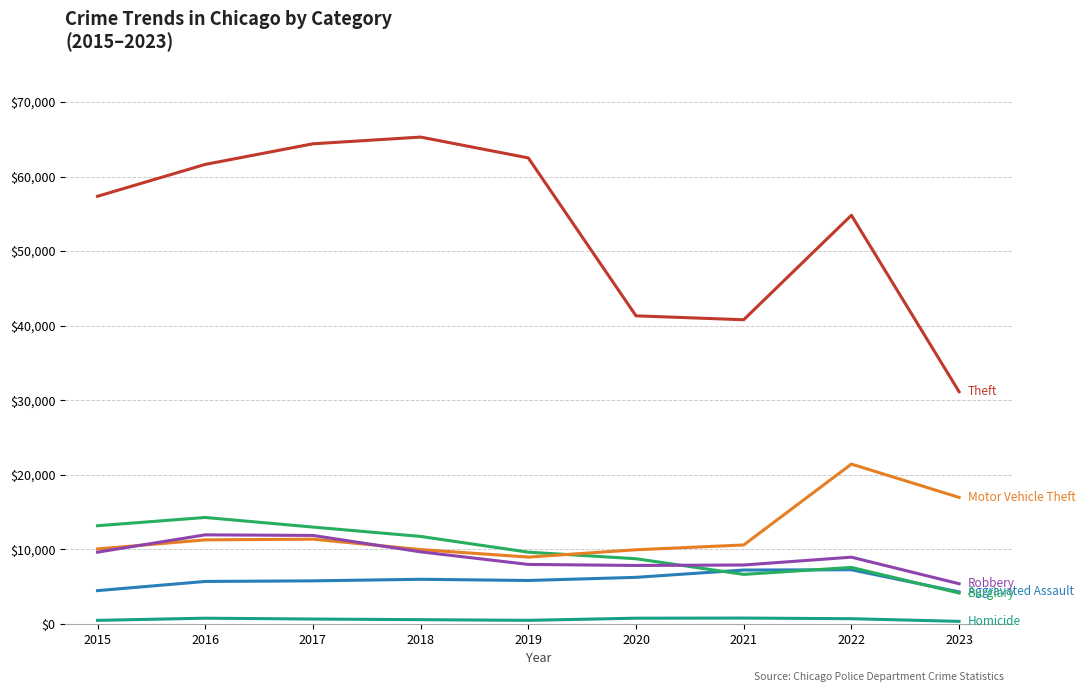

What is the maximum value shown in the chart?

65286